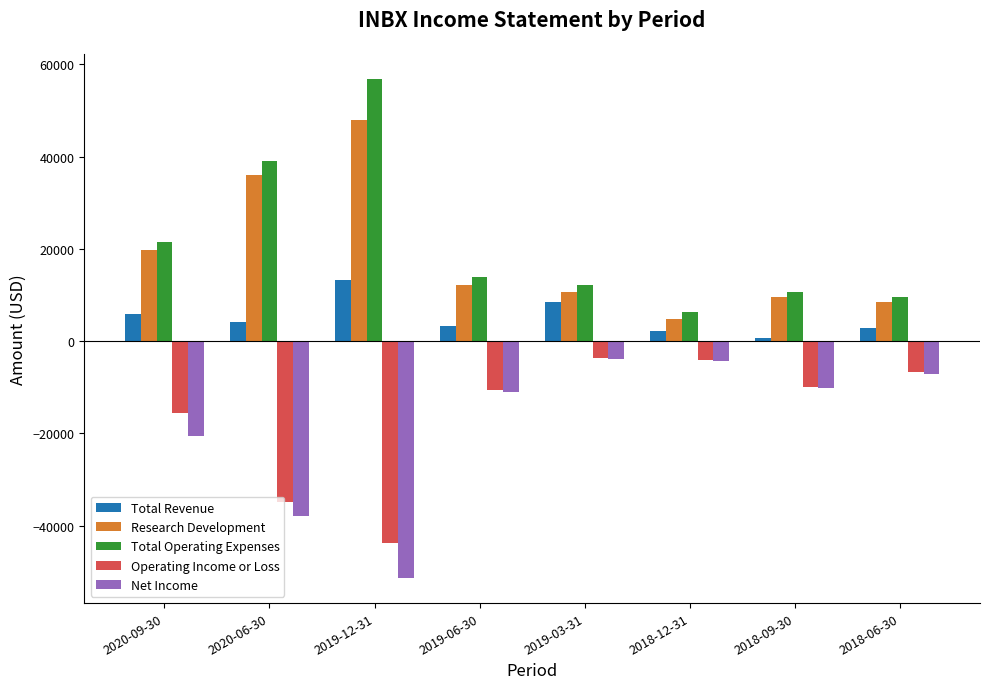

What is the difference between the second highest and minimum values in the Total Operating Expenses series?

32600